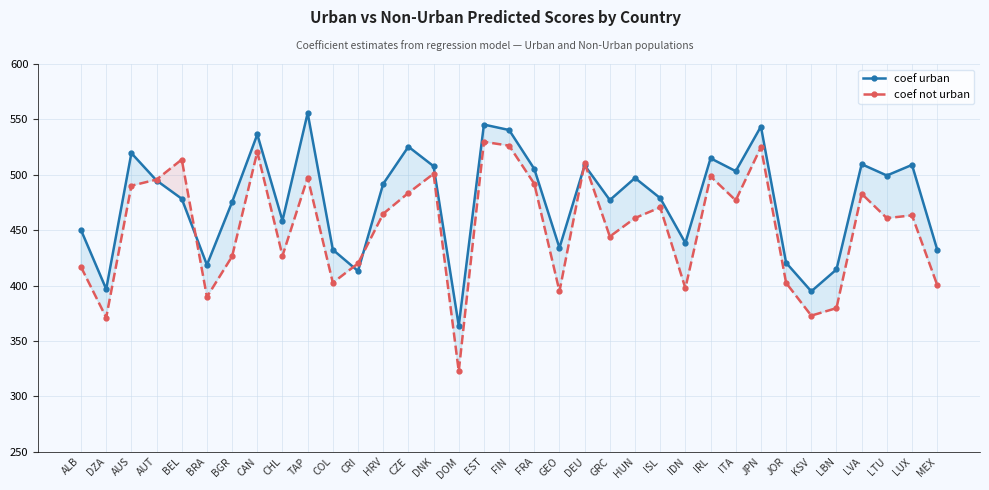

Rank the series by their maximum value, from lowest to highest.

coef not urban, coef urban